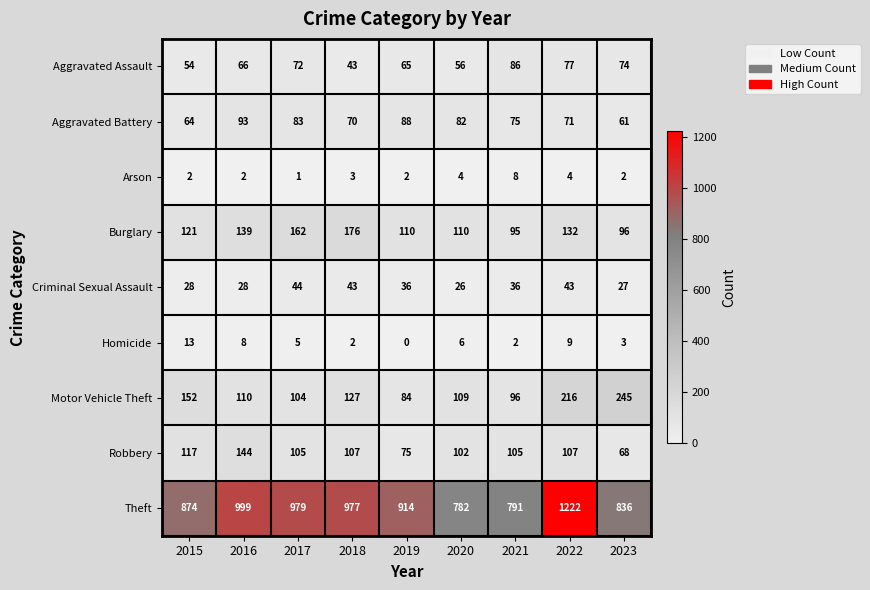

At 2016, list the series in order from largest to smallest.

Theft, Robbery, Burglary, Motor Vehicle Theft, Aggravated Battery, Aggravated Assault, Criminal Sexual Assault, Homicide, Arson